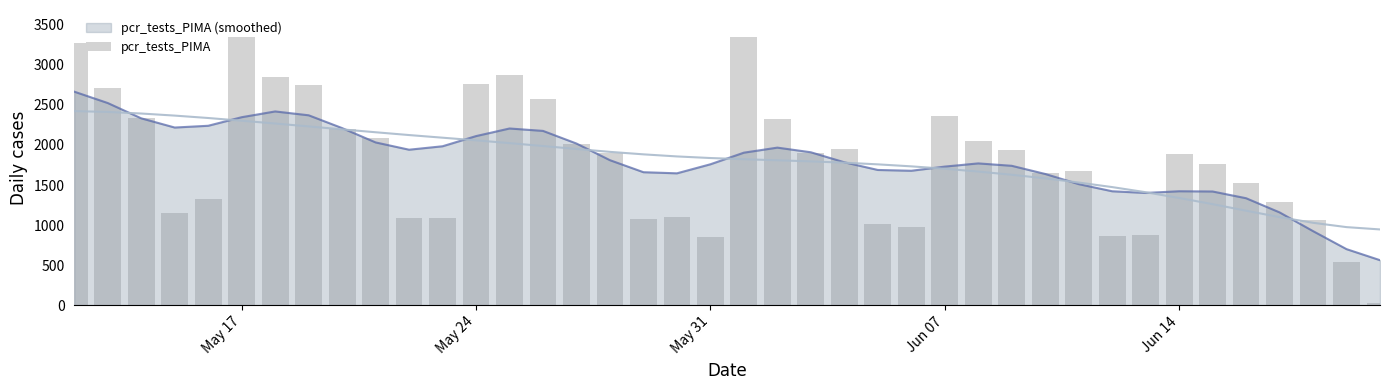

The value at 38 is 905. True or false?

False